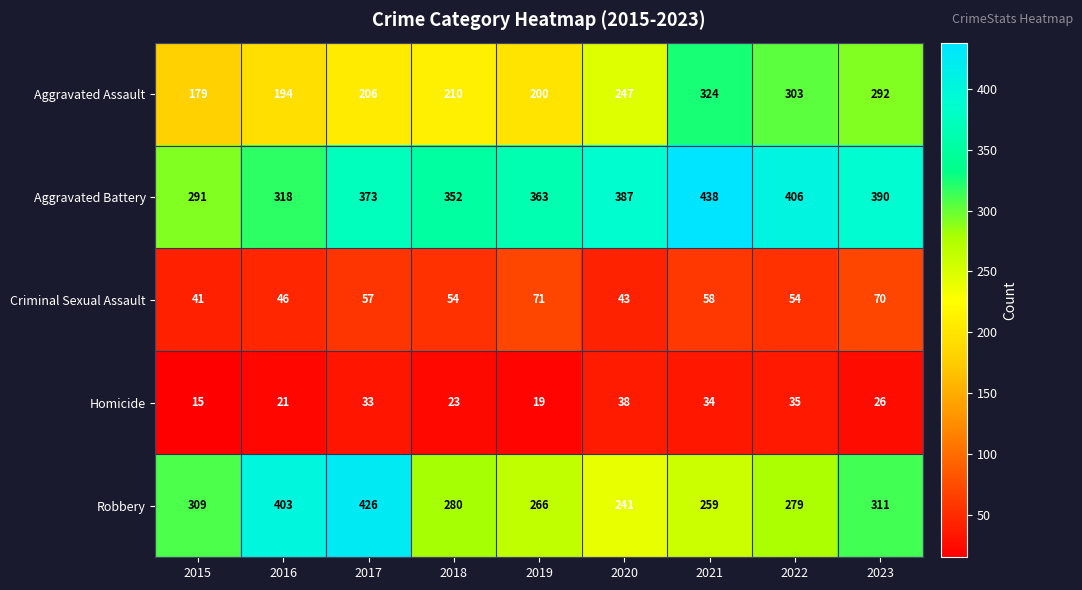

The value of Criminal Sexual Assault at 2022 is 85. True or false?

False